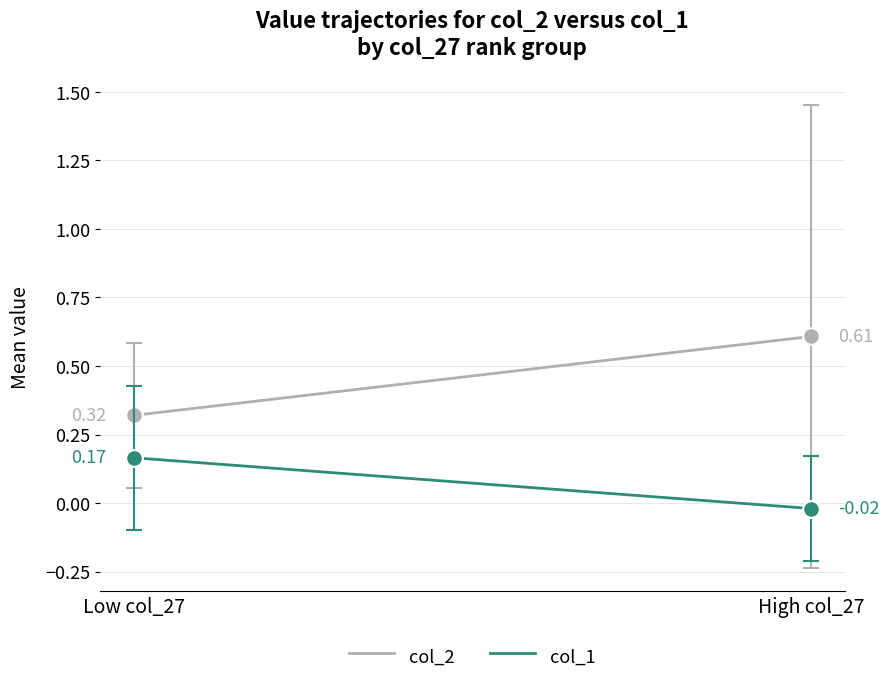

Which series changed the most between Low col_27 and High col_27?

col_2